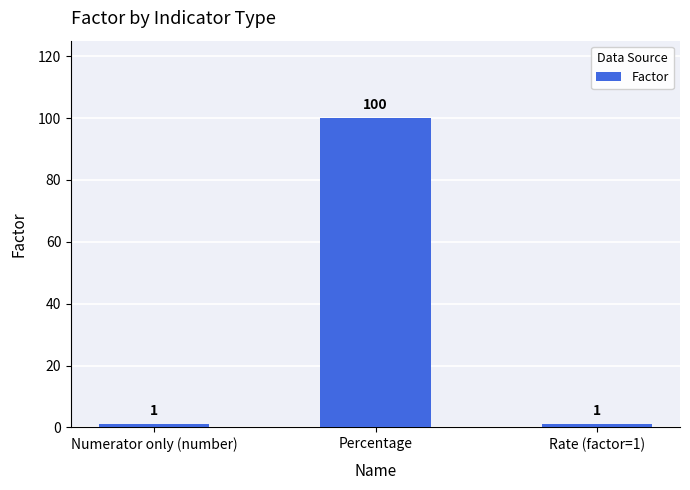

What is the difference between the maximum and minimum values?

99